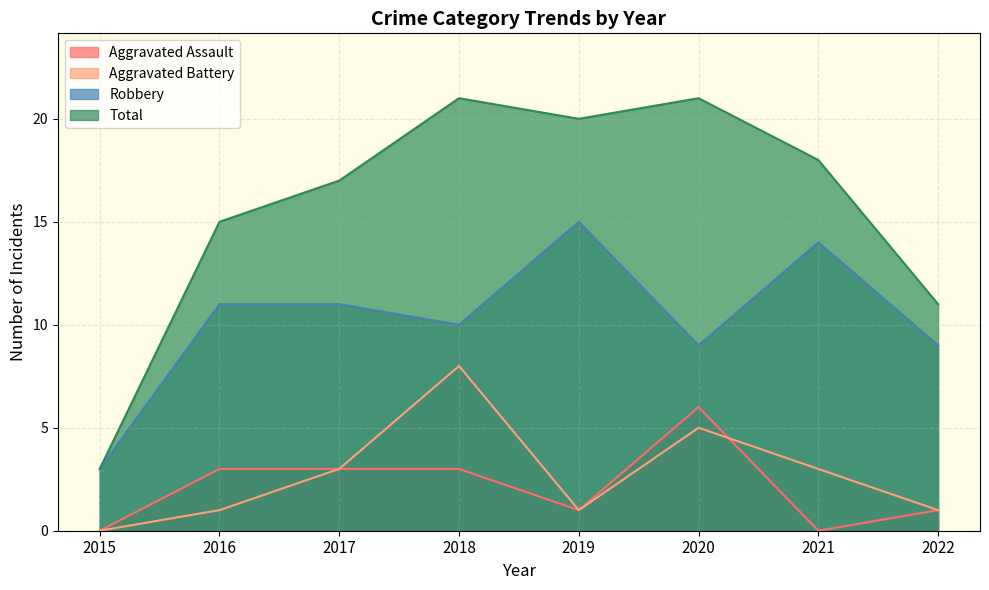

How many lines are shown in the chart?

4